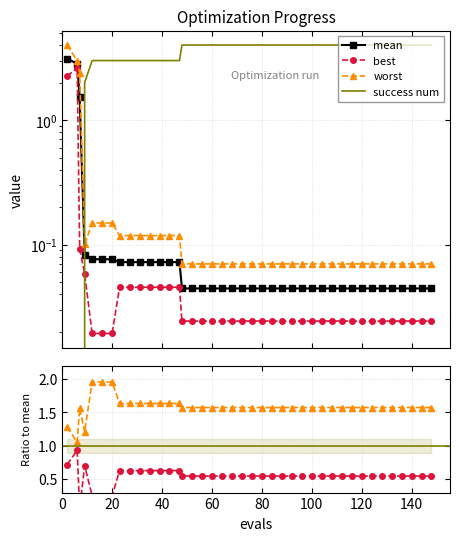

What is the difference between the highest and lowest values at 116?

4.0